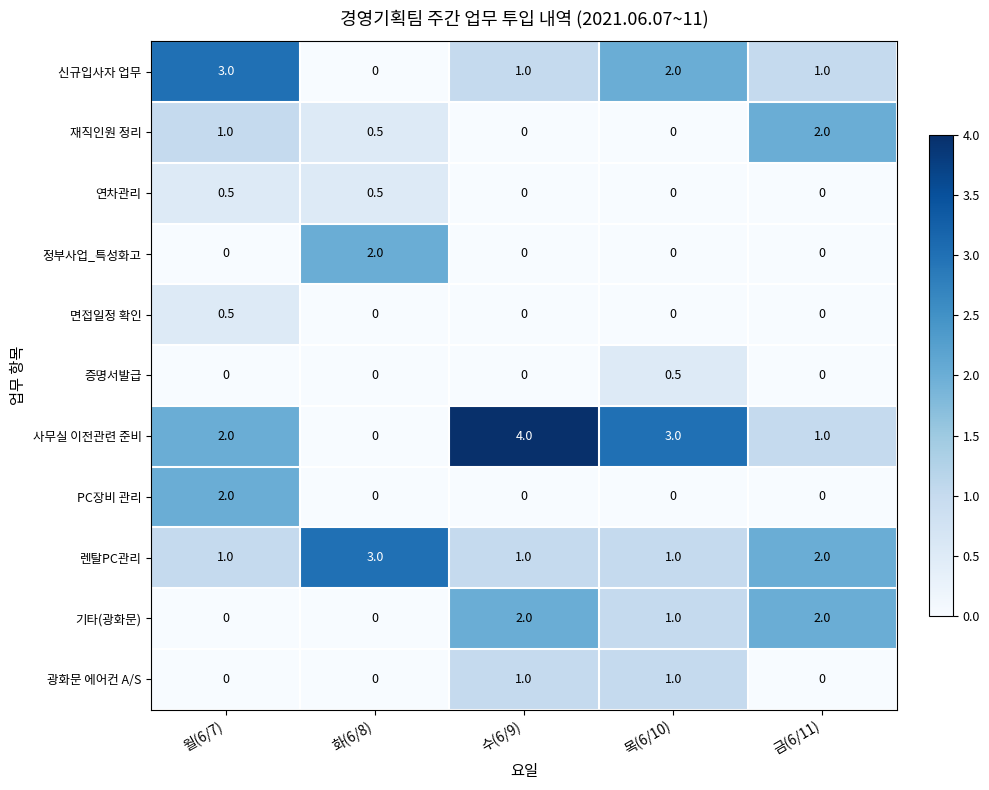

What is the spread (max minus min) of values at 월(6/7)?

3.0